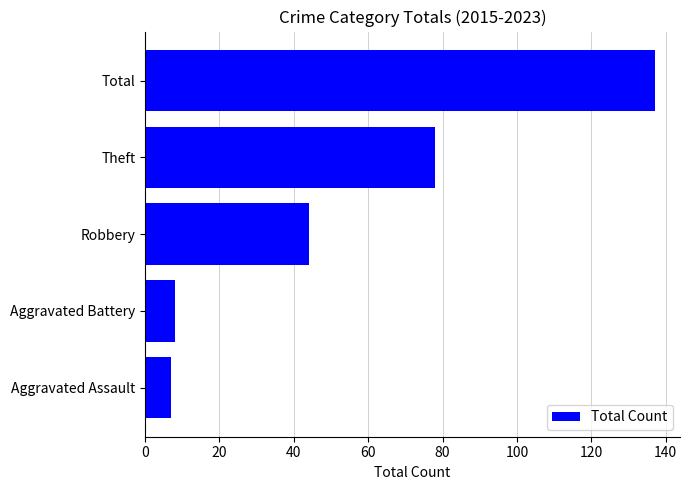

Where is the data nearest to the value 72?

Theft